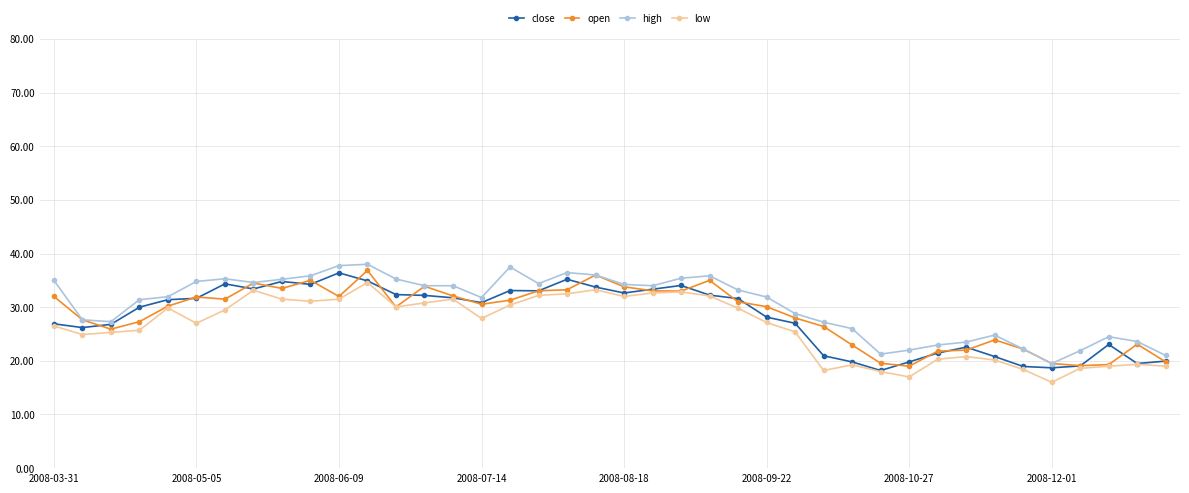

What is the value of the open point at the 20th from the left?

36.0